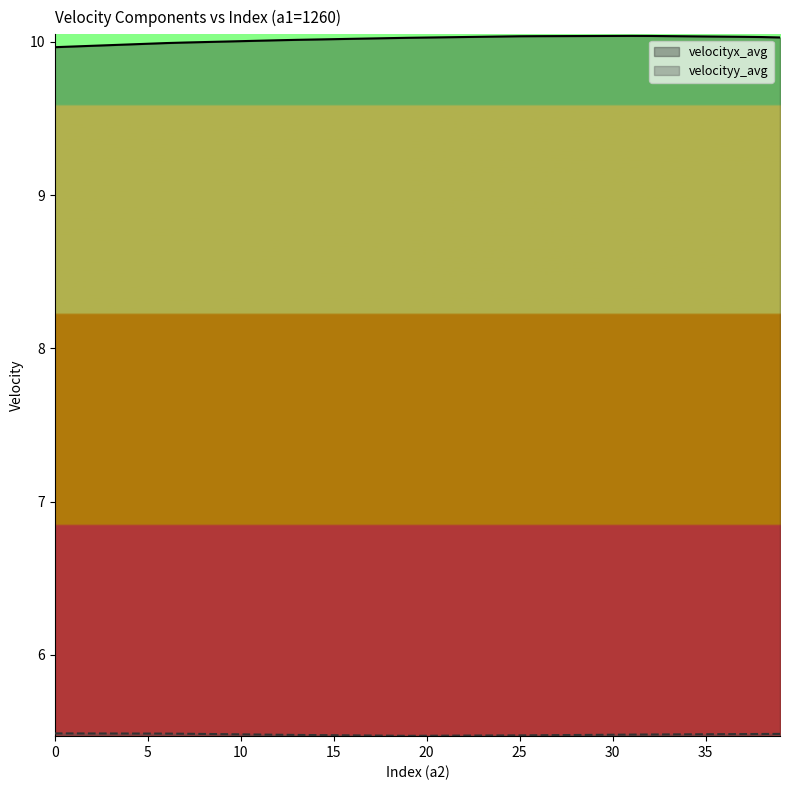

Rank the series by their average value, from lowest to highest.

velocityy_avg, velocityx_avg